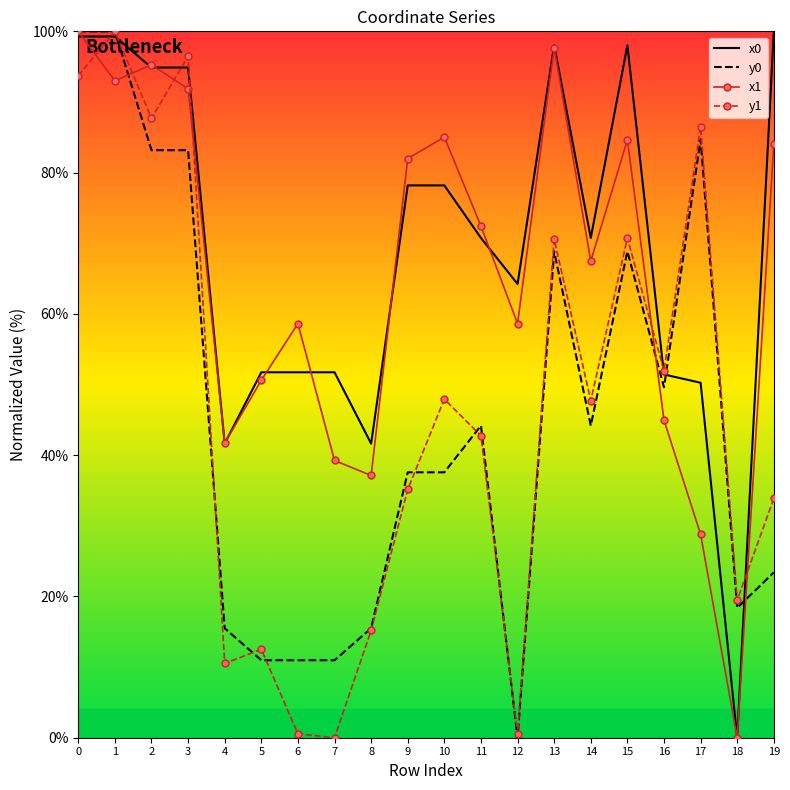

Read the y1 value at 11.

42.7